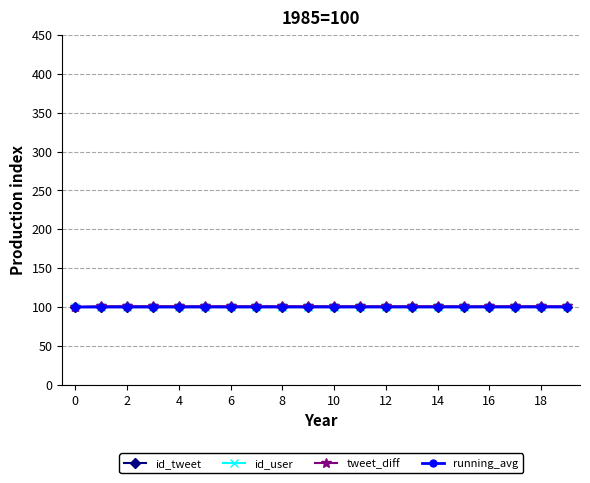

What is the value of the id_user point at the 8th from the left?

100.0